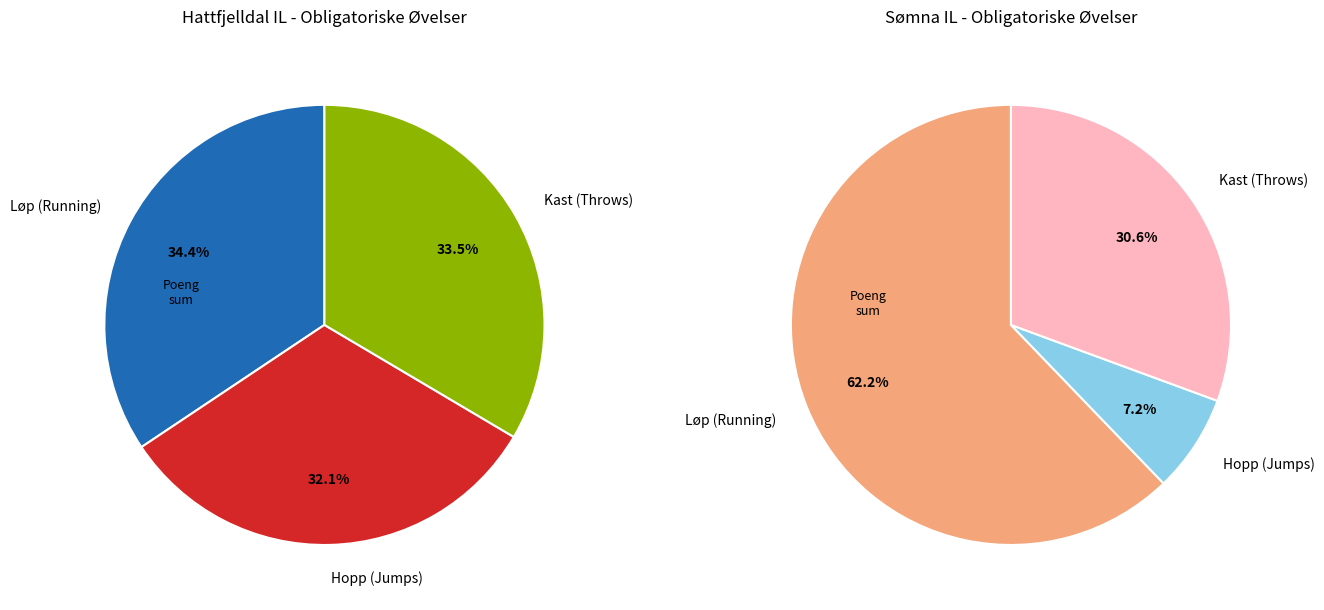

Is 10 the majority of the pie?

No